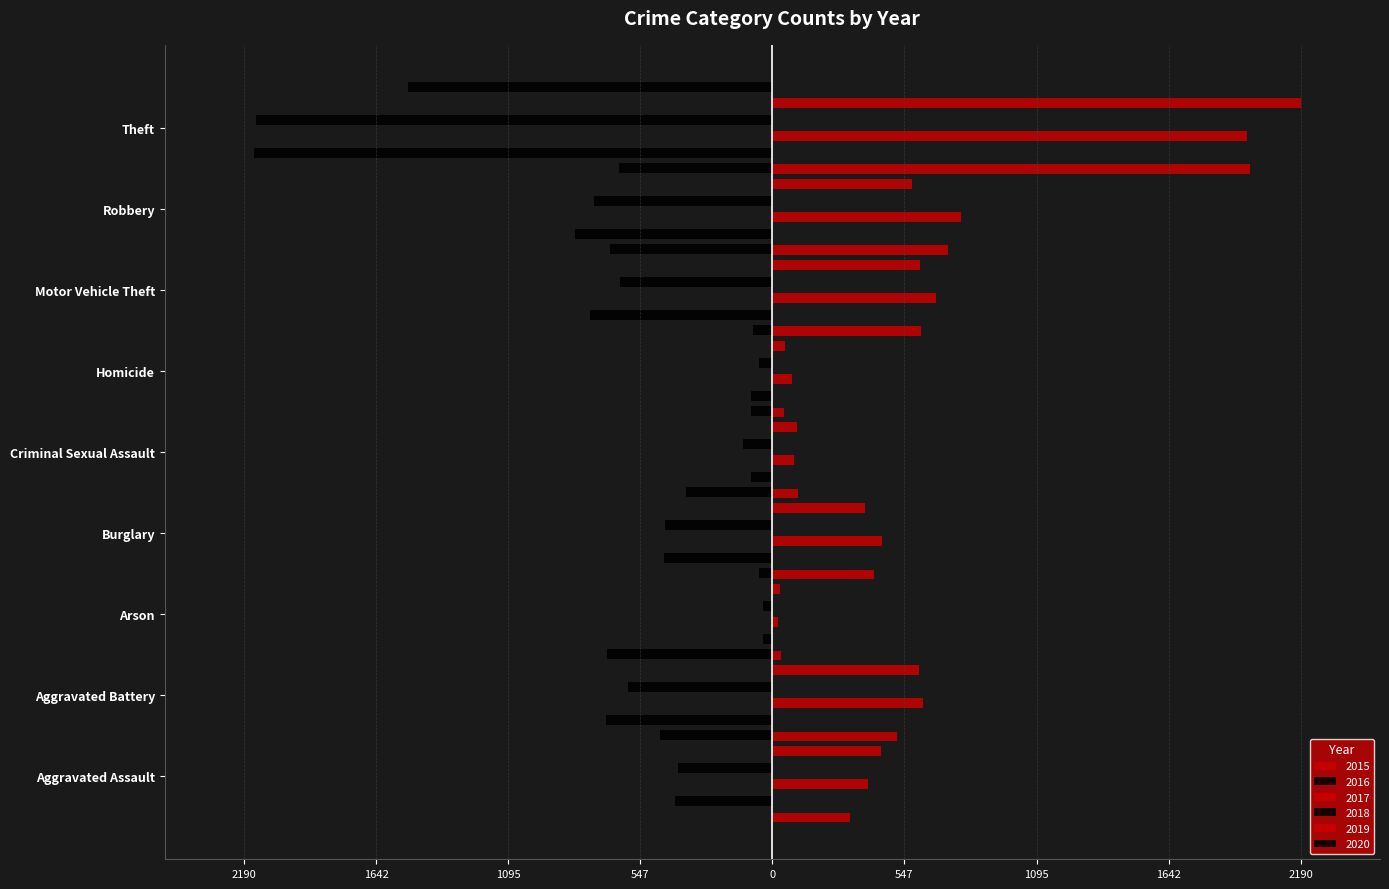

Which series changed the most between Homicide and Motor Vehicle Theft?

2016